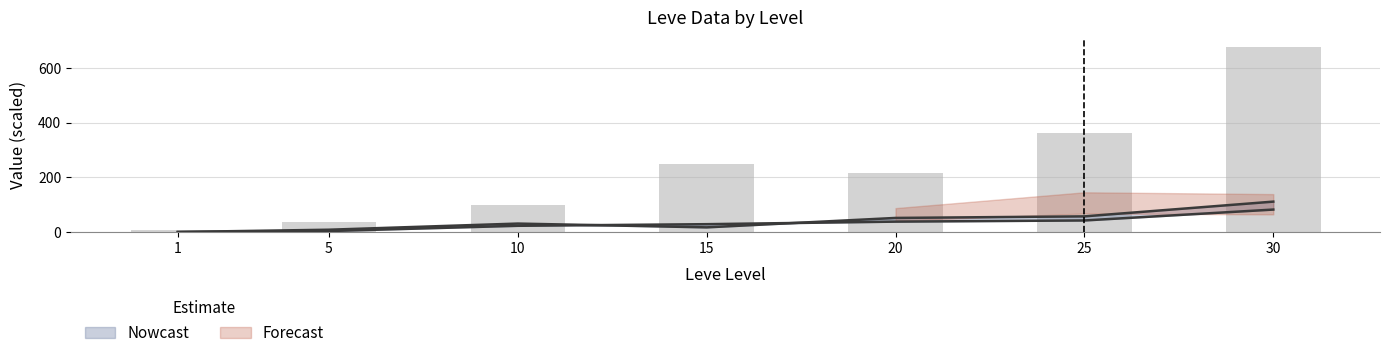

Where does the Leve EXP series first go above 216?

15